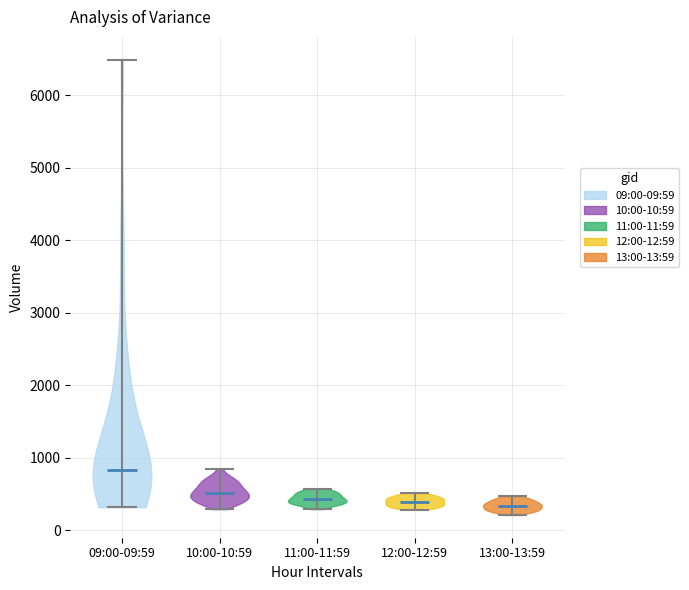

Reading left to right, read every violin against the y-axis: where its median line is, and the lowest and highest points it reaches. The values are not printed on the chart, so give them approximately, as read against the axis.

09:00-09:59: median line 800, lowest point 300, highest point 6500
10:00-10:59: median line 500, lowest point 300, highest point 900
11:00-11:59: median line 400, lowest point 300, highest point 600
12:00-12:59: median line 400, lowest point 300, highest point 500
13:00-13:59: median line 300, lowest point 200, highest point 500